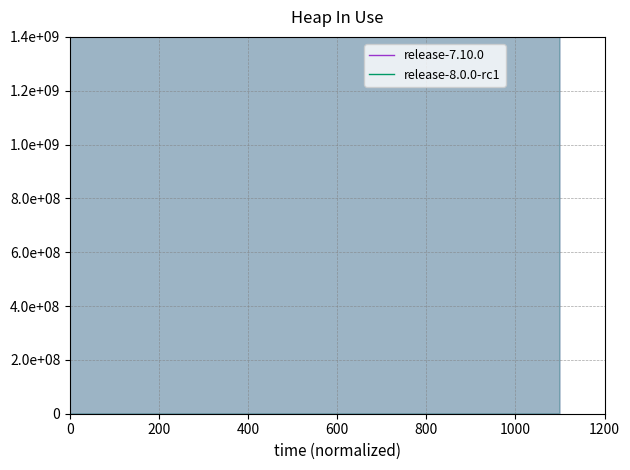

At 1000, list the series in order from largest to smallest.

release-7.10.0, release-8.0.0-rc1